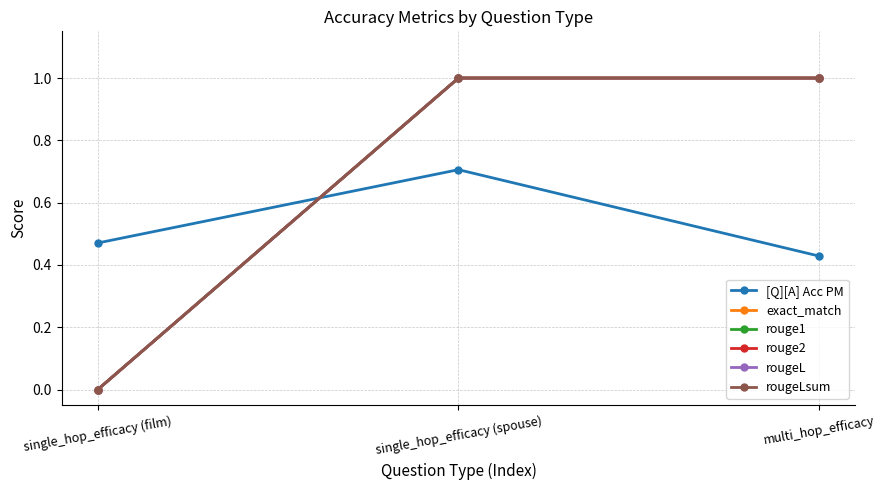

How many positive values does the rougeL series have?

2